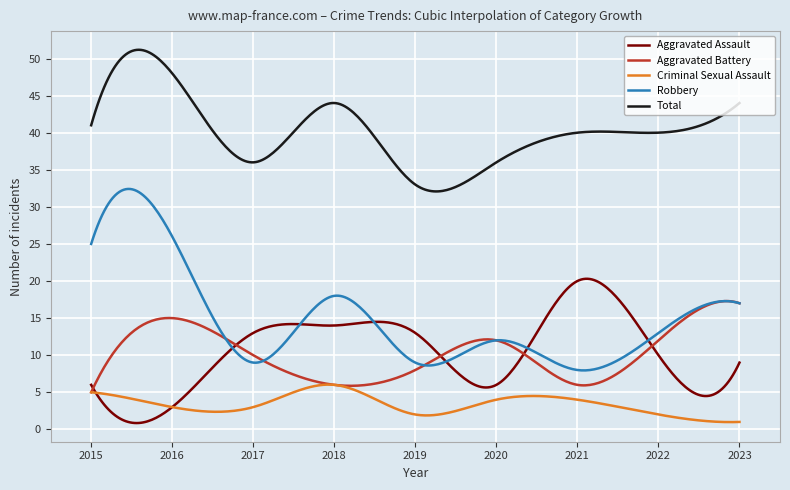

List the series in order of their peak value, highest first.

Total, Robbery, Aggravated Assault, Aggravated Battery, Criminal Sexual Assault